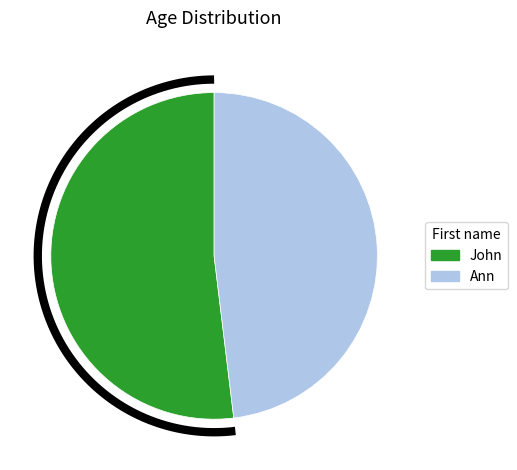

To the nearest percent, what portion does Ann represent?

48%